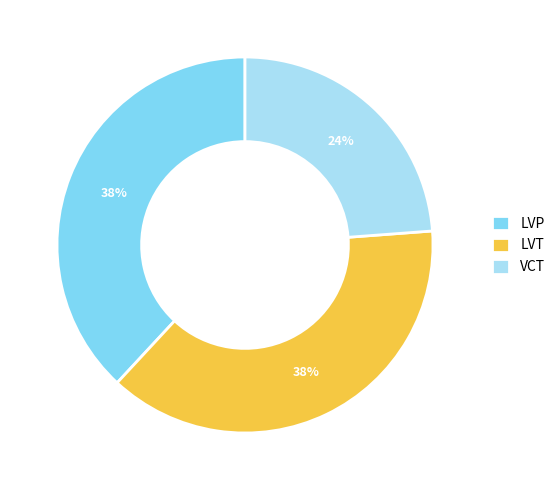

True or false: LVP accounts for 51% of the total.

False